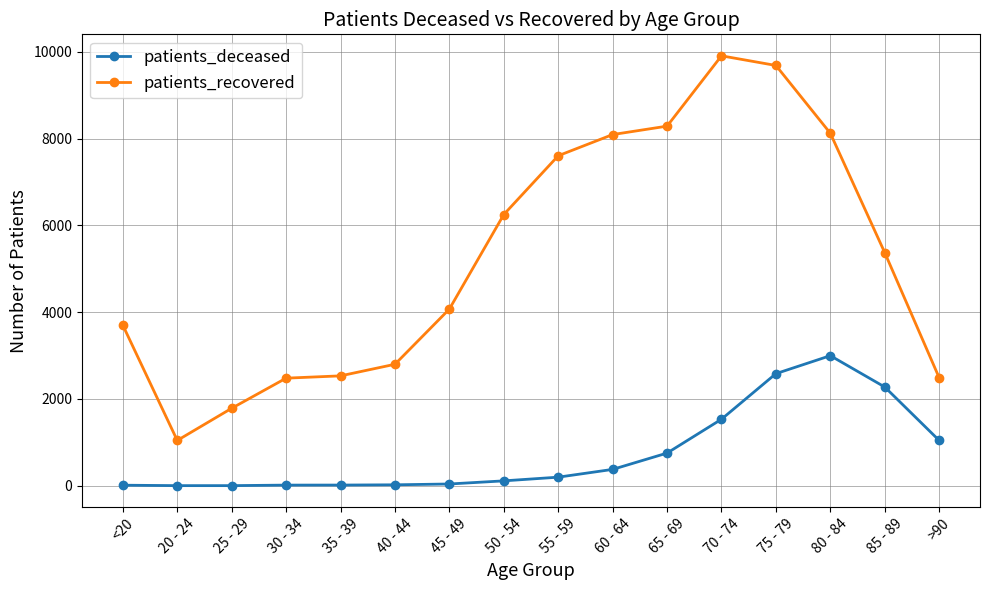

Which series changed the most between 25 - 29 and 45 - 49?

patients_recovered